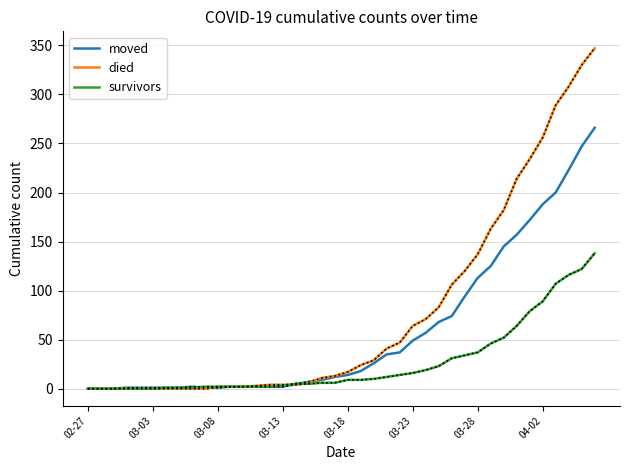

List the series in order of their peak value, lowest first.

survivors, moved, died